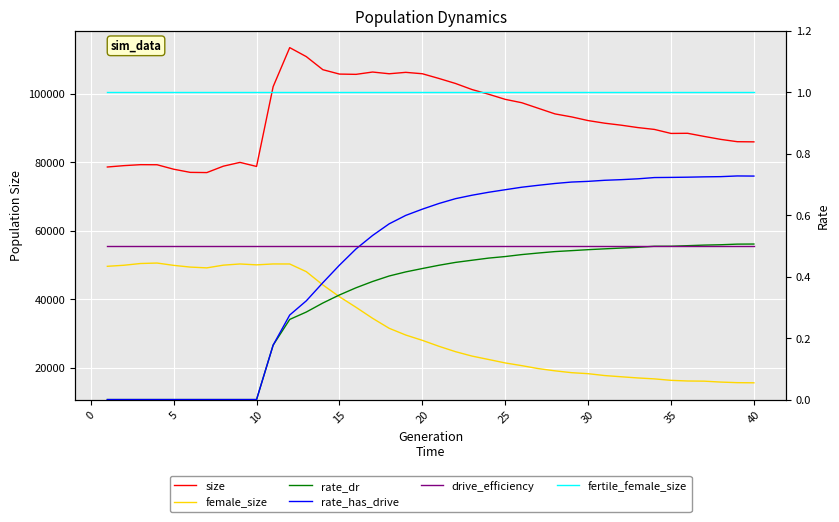

Does the chart display data point markers on the line(s)?

No